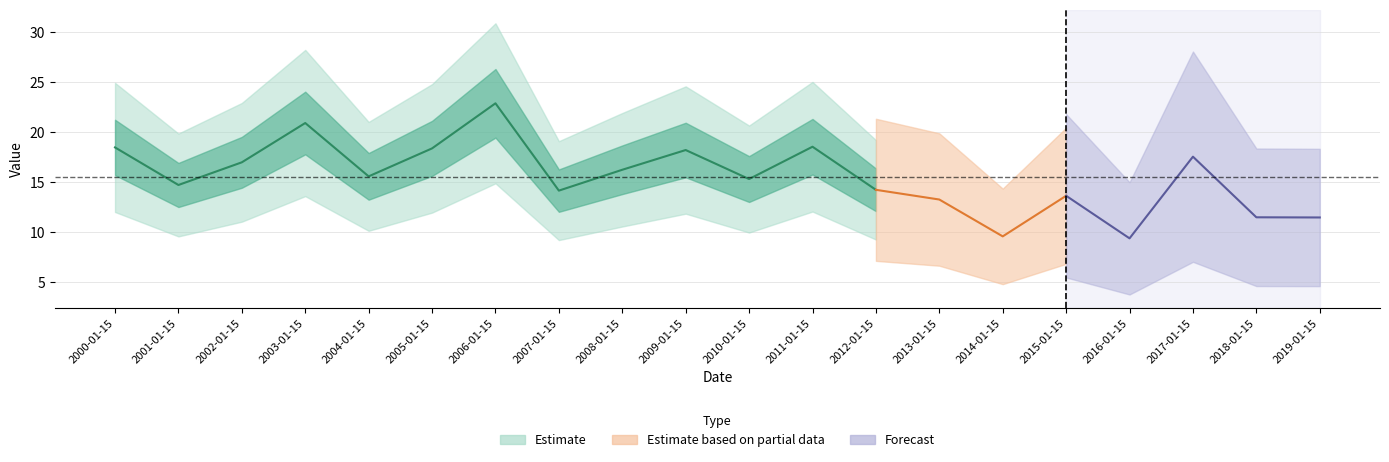

How many data points are above 15?

11